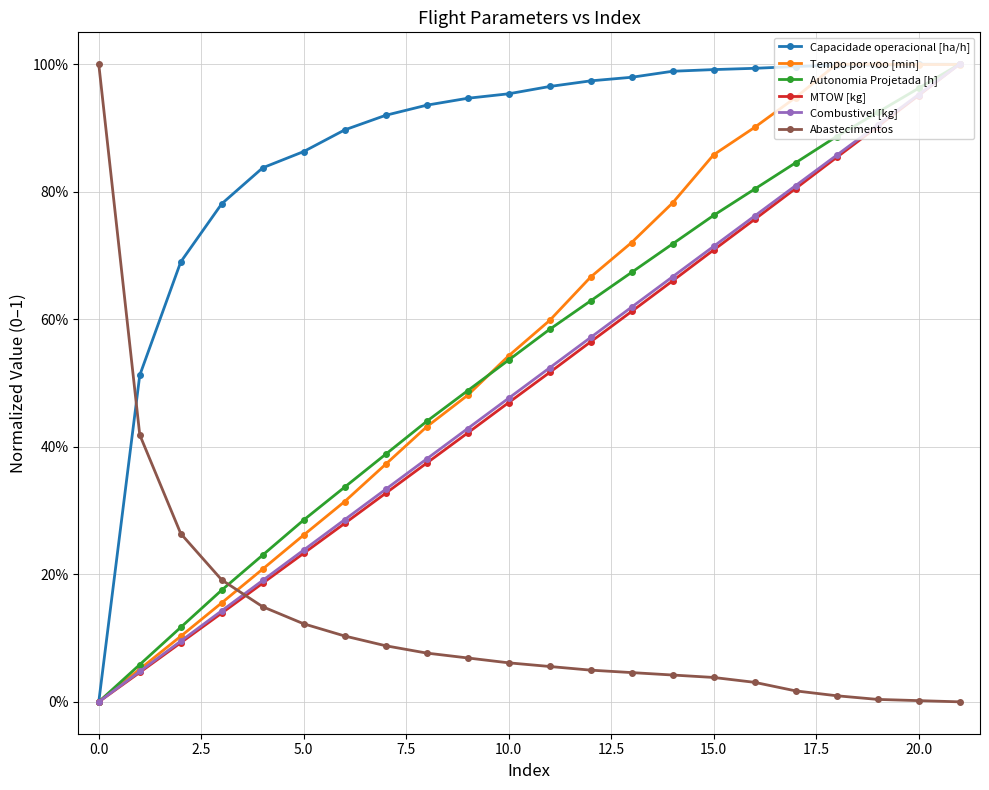

What is the label of the 12th point from the left?

11